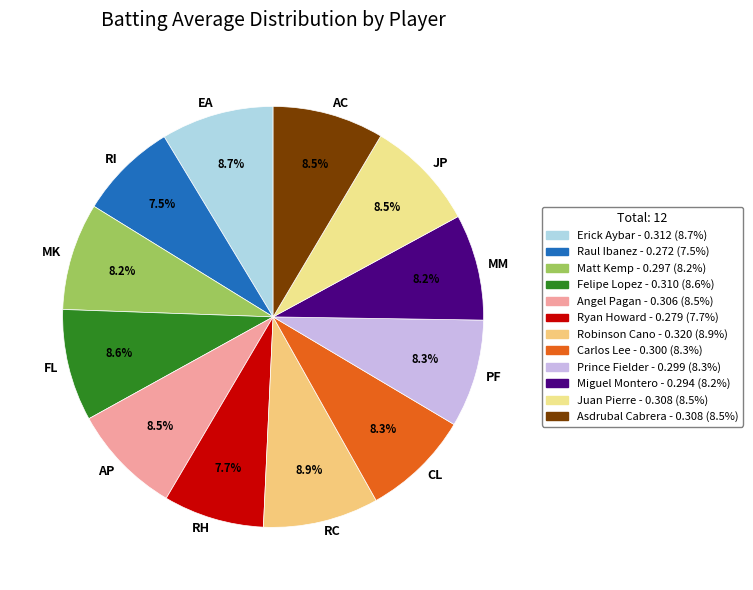

Is the sum of MK and PF greater than half?

No